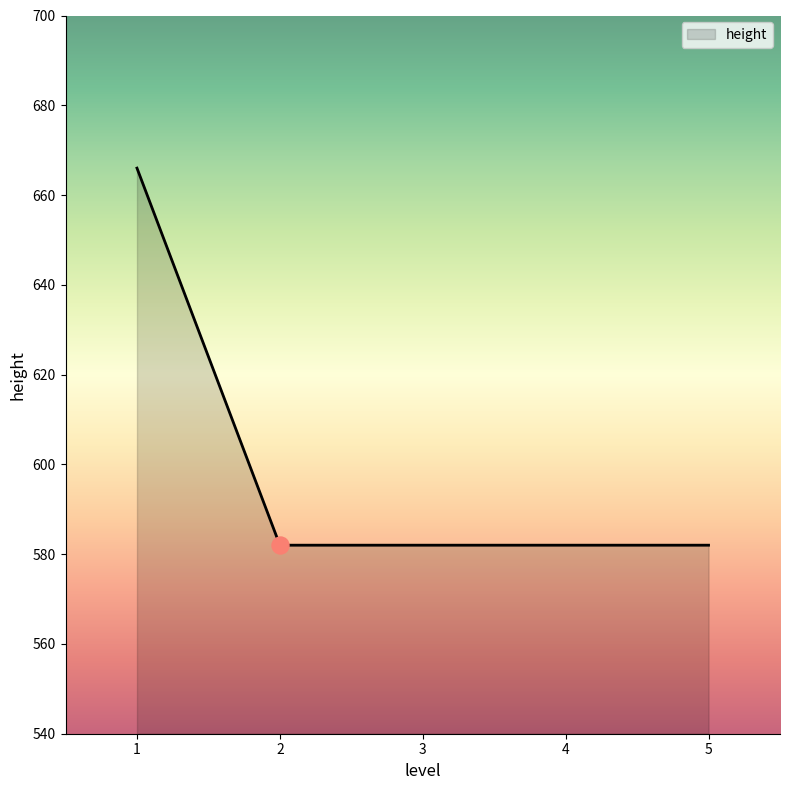

What is the ratio of the value at 1 to the value at 3?

1.1